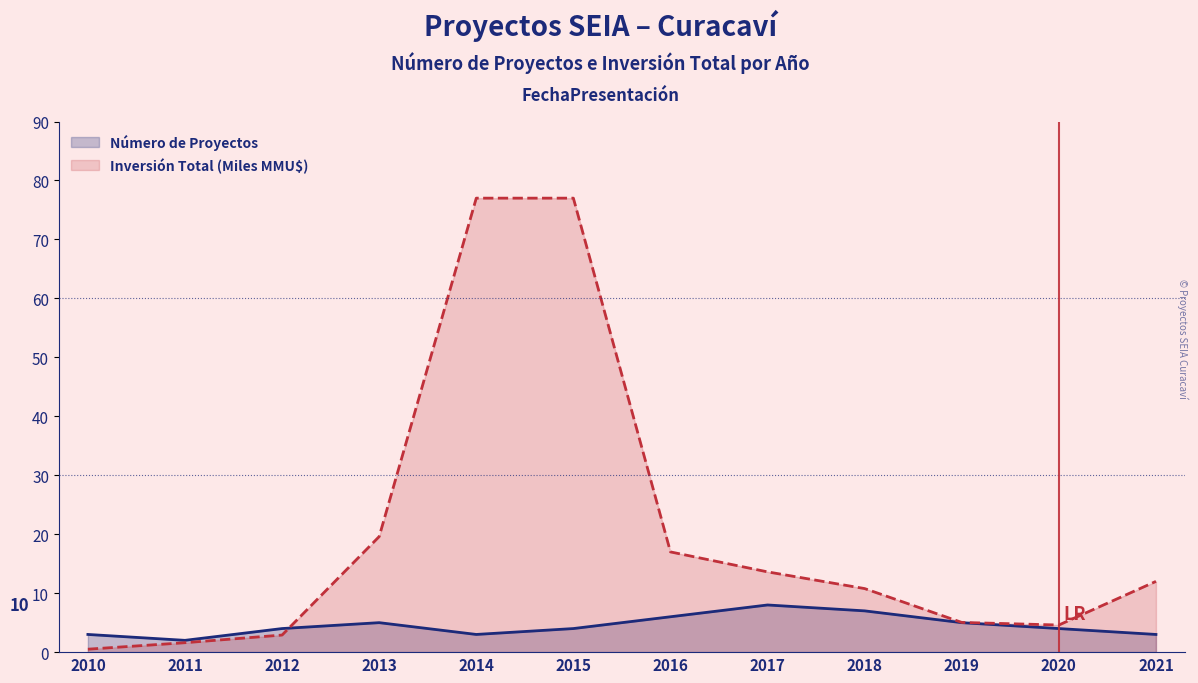

How many interior local valleys does the Número de Proyectos series have?

2